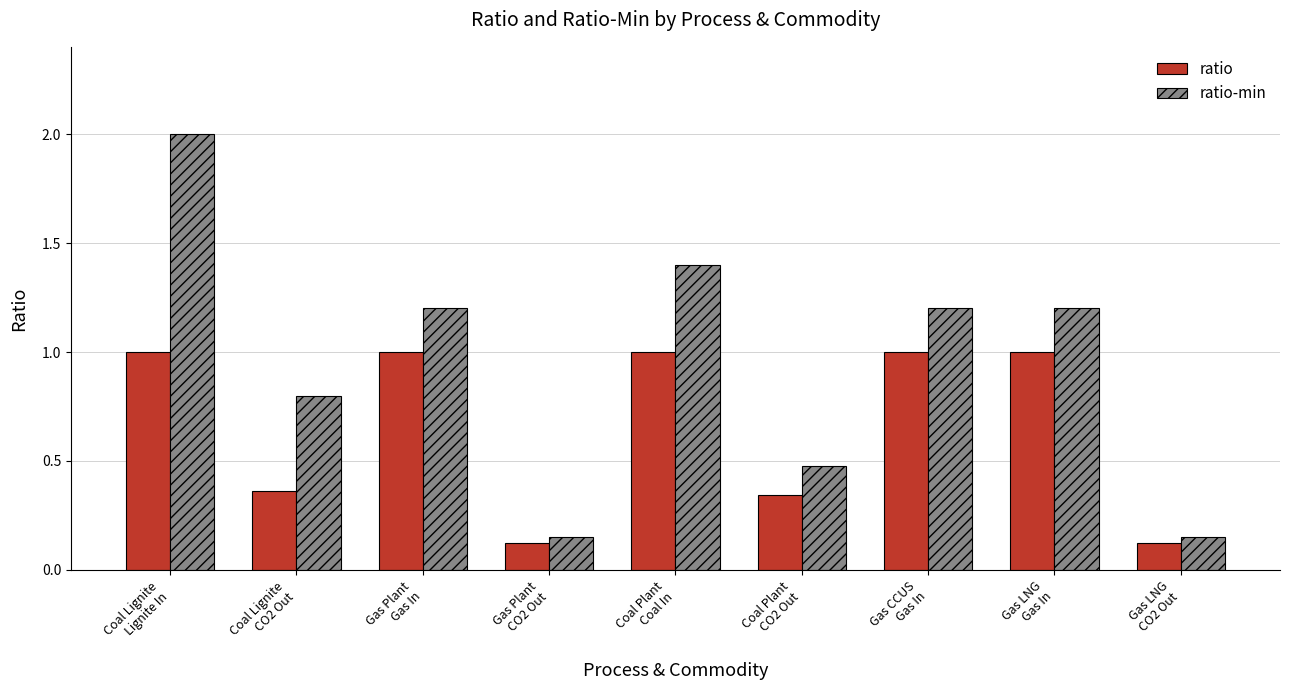

Between Coal Lignite
CO2 Out and Gas Plant
CO2 Out, which series saw the biggest shift?

ratio-min